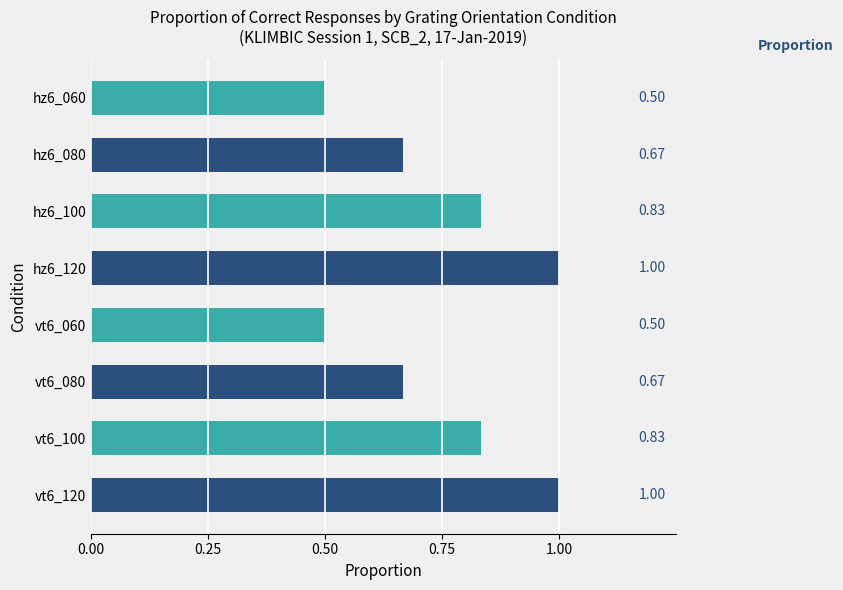

How many bars are there in total?

8